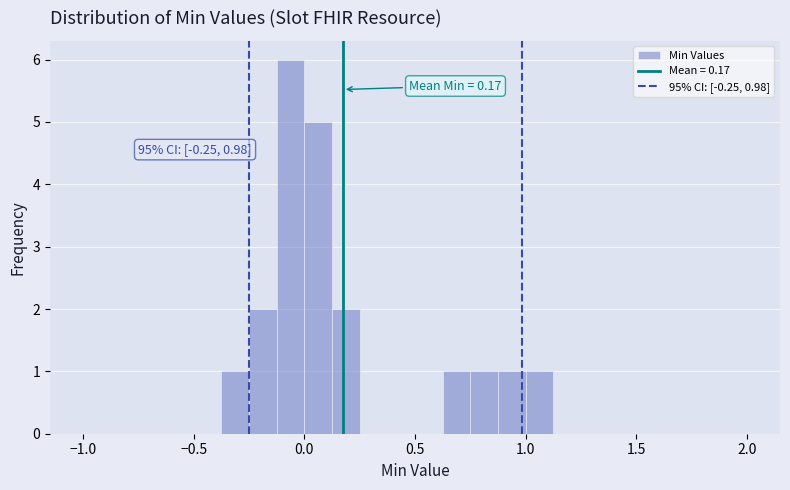

Read against the x-axis, roughly where is the centre of the tallest bar?

-0.05